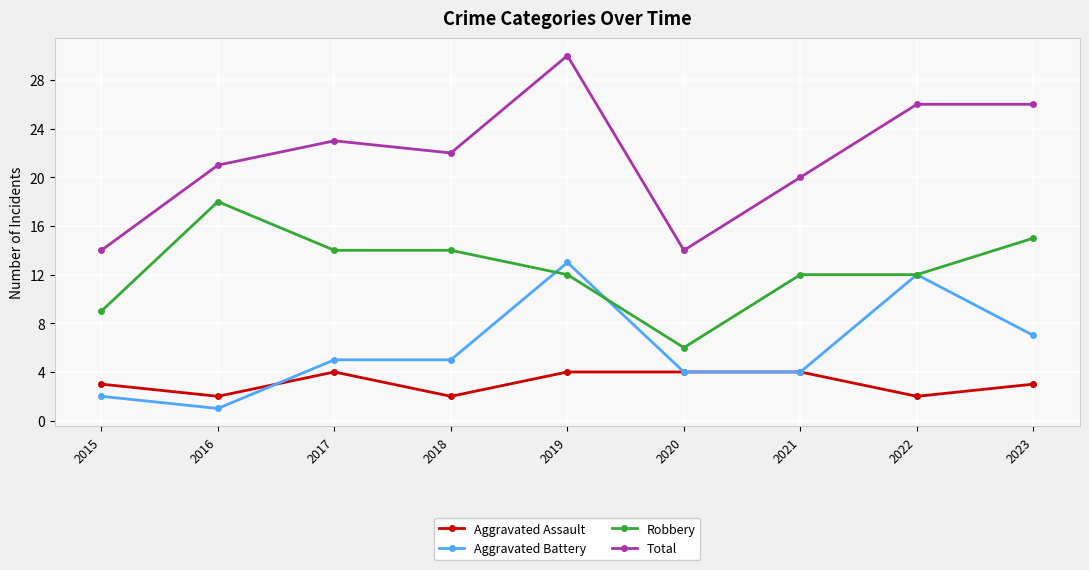

Reading left to right, list all the values displayed in this chart.

Aggravated Assault: 2015=3	2016=2	2017=4	2018=2	2019=4	2020=4	2021=4	2022=2	2023=3
Aggravated Battery: 2015=2	2016=1	2017=5	2018=5	2019=13	2020=4	2021=4	2022=12	2023=7
Robbery: 2015=9	2016=18	2017=14	2018=14	2019=12	2020=6	2021=12	2022=12	2023=15
Total: 2015=14	2016=21	2017=23	2018=22	2019=30	2020=14	2021=20	2022=26	2023=26